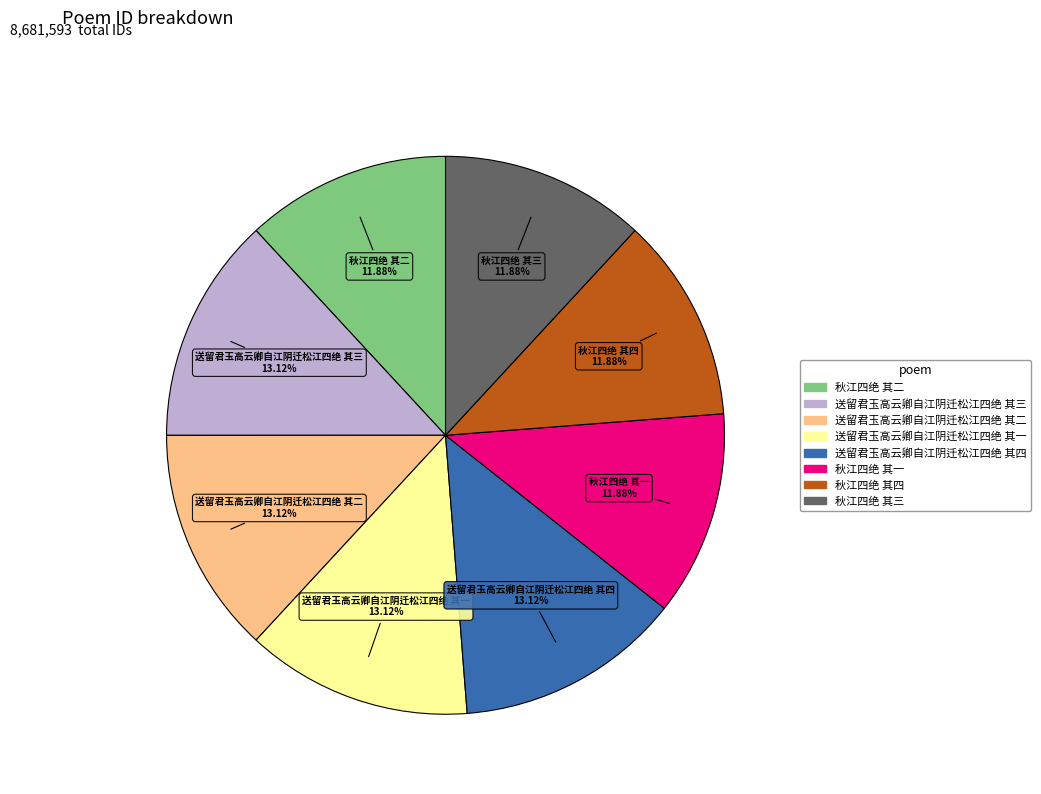

Approximately how many times larger is the value at 送留君玉高云卿自江阴迁松江四绝 其二 compared to 秋江四绝 其四?

1.1